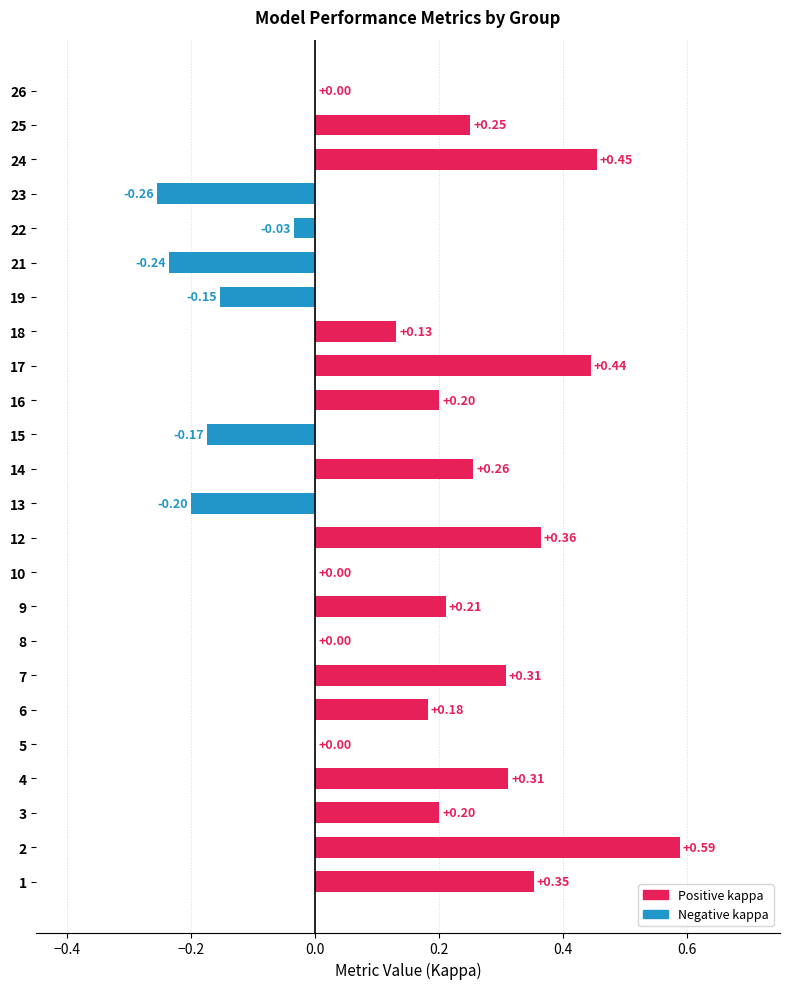

What is the change in value from 14 to 19?

-0.4